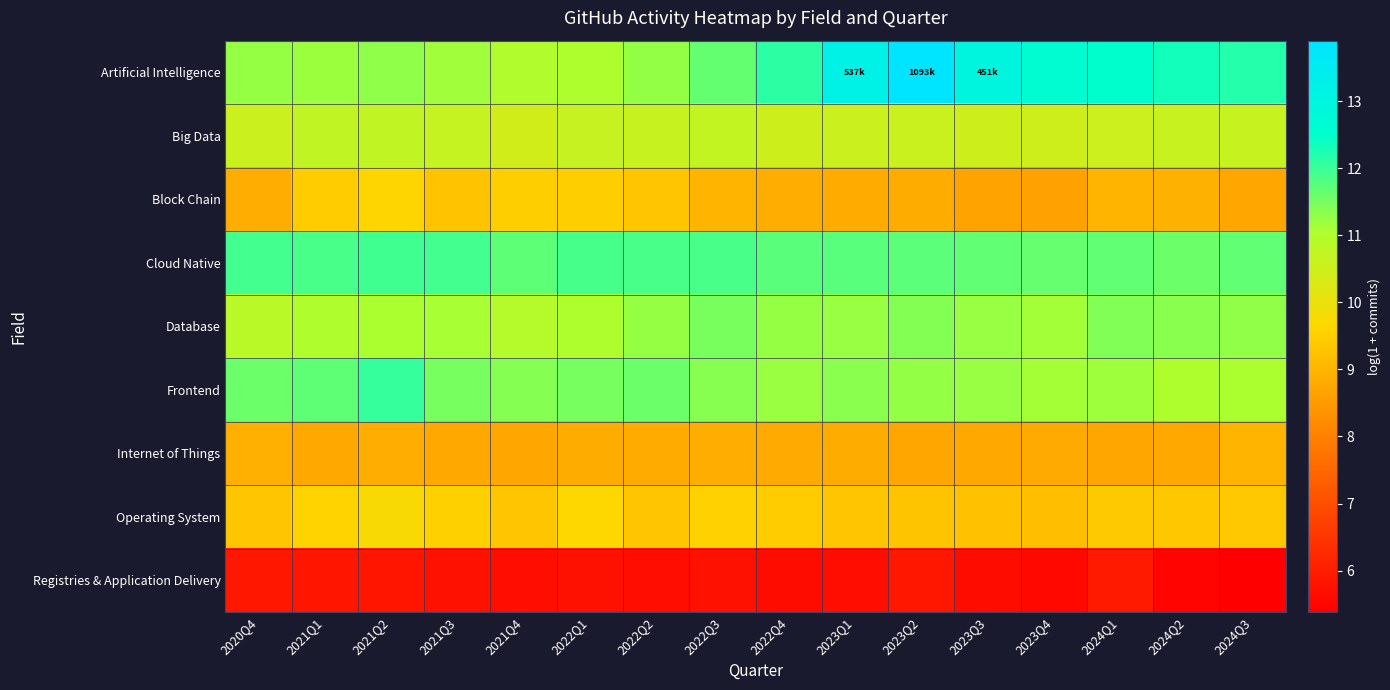

Reading right to left, transcribe all the data shown in this chart.

Artificial Intelligence: 2024Q3=12.2	2024Q2=12.3	2024Q1=12.5	2023Q4=12.6	2023Q3=13.0	2023Q2=13.9	2023Q1=13.2	2022Q4=12.1	2022Q3=11.7	2022Q2=11.3	2022Q1=11.0	2021Q4=11.0	2021Q3=11.2	2021Q2=11.3	2021Q1=11.2	2020Q4=11.2
Big Data: 2024Q3=10.6	2024Q2=10.6	2024Q1=10.5	2023Q4=10.5	2023Q3=10.5	2023Q2=10.6	2023Q1=10.6	2022Q4=10.5	2022Q3=10.7	2022Q2=10.6	2022Q1=10.6	2021Q4=10.4	2021Q3=10.7	2021Q2=10.7	2021Q1=10.7	2020Q4=10.6
Block Chain: 2024Q3=8.7	2024Q2=8.9	2024Q1=9.0	2023Q4=8.6	2023Q3=8.7	2023Q2=8.8	2023Q1=8.8	2022Q4=8.9	2022Q3=9.0	2022Q2=9.3	2022Q1=9.5	2021Q4=9.5	2021Q3=9.3	2021Q2=9.6	2021Q1=9.4	2020Q4=8.8
Cloud Native: 2024Q3=11.7	2024Q2=11.6	2024Q1=11.7	2023Q4=11.6	2023Q3=11.7	2023Q2=11.7	2023Q1=11.8	2022Q4=11.8	2022Q3=11.9	2022Q2=11.9	2022Q1=11.9	2021Q4=11.7	2021Q3=11.9	2021Q2=11.9	2021Q1=11.9	2020Q4=11.9
Database: 2024Q3=11.3	2024Q2=11.4	2024Q1=11.4	2023Q4=11.2	2023Q3=11.2	2023Q2=11.4	2023Q1=11.2	2022Q4=11.2	2022Q3=11.5	2022Q2=11.3	2022Q1=11.0	2021Q4=10.9	2021Q3=11.1	2021Q2=11.1	2021Q1=11.0	2020Q4=10.9
Frontend: 2024Q3=11.1	2024Q2=11.0	2024Q1=11.2	2023Q4=11.1	2023Q3=11.2	2023Q2=11.3	2023Q1=11.3	2022Q4=11.2	2022Q3=11.4	2022Q2=11.6	2022Q1=11.5	2021Q4=11.4	2021Q3=11.5	2021Q2=12.1	2021Q1=11.7	2020Q4=11.6
Internet of Things: 2024Q3=9.0	2024Q2=8.8	2024Q1=8.7	2023Q4=8.8	2023Q3=8.8	2023Q2=8.8	2023Q1=8.8	2022Q4=8.8	2022Q3=8.9	2022Q2=8.8	2022Q1=8.8	2021Q4=8.8	2021Q3=8.8	2021Q2=8.9	2021Q1=8.8	2020Q4=8.9
Operating System: 2024Q3=9.4	2024Q2=9.3	2024Q1=9.4	2023Q4=9.2	2023Q3=9.2	2023Q2=9.3	2023Q1=9.3	2022Q4=9.5	2022Q3=9.5	2022Q2=9.3	2022Q1=9.7	2021Q4=9.3	2021Q3=9.5	2021Q2=9.7	2021Q1=9.6	2020Q4=9.3
Registries & Application Delivery: 2024Q3=5.4	2024Q2=5.5	2024Q1=5.9	2023Q4=5.6	2023Q3=5.7	2023Q2=5.9	2023Q1=5.7	2022Q4=5.6	2022Q3=5.7	2022Q2=5.7	2022Q1=5.8	2021Q4=5.7	2021Q3=5.7	2021Q2=5.8	2021Q1=5.8	2020Q4=5.9